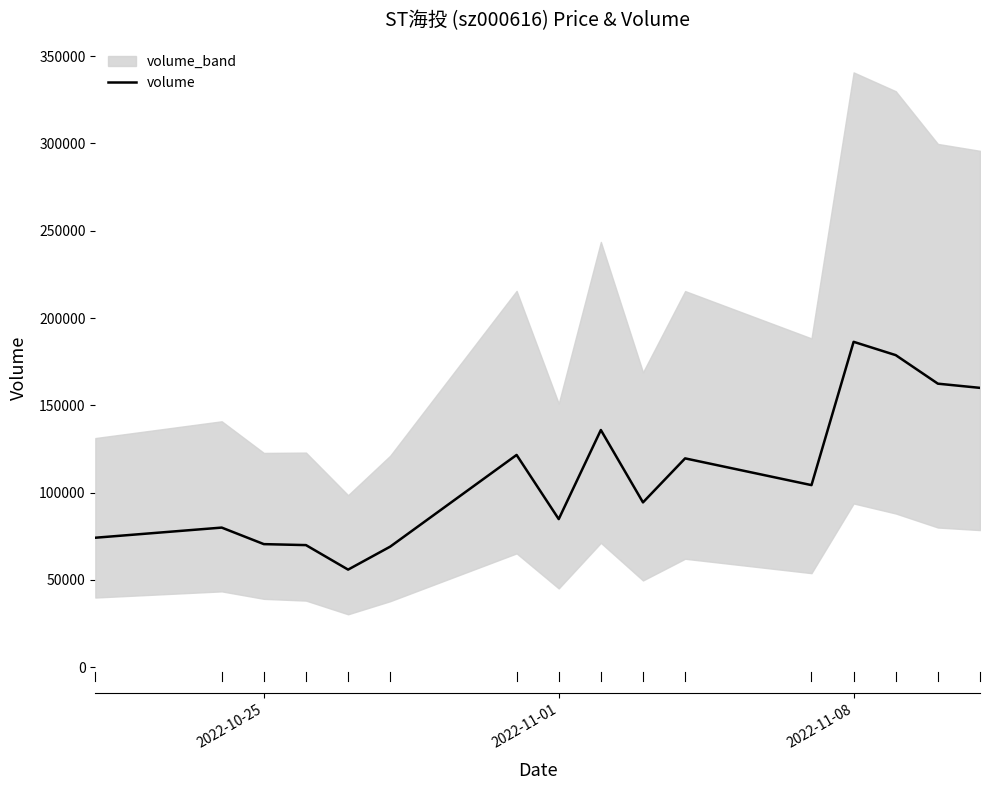

What is the highest value of the volume series?

186354